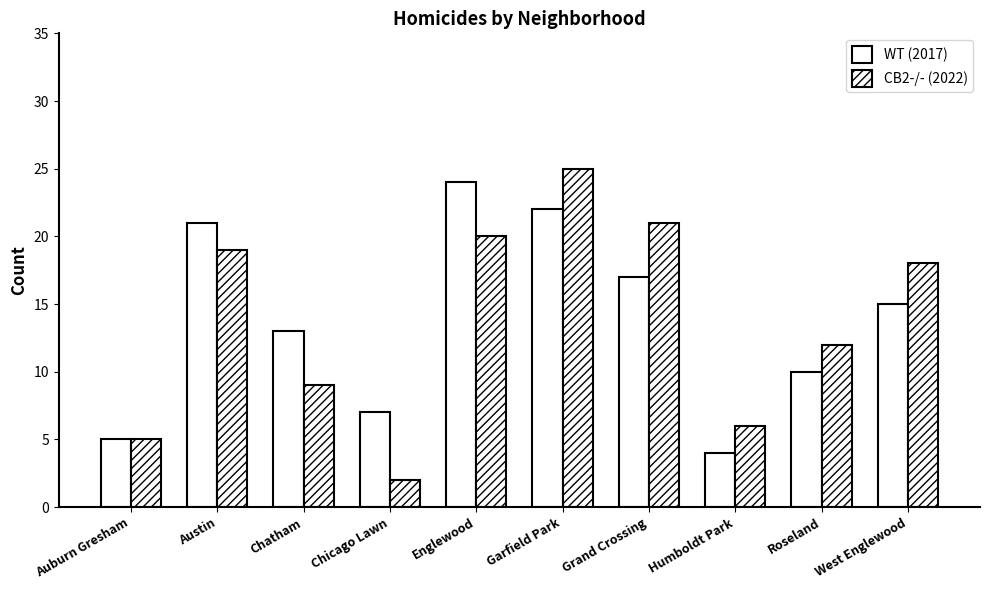

What is the value of the WT (2017) bar at the 6th from the left?

22